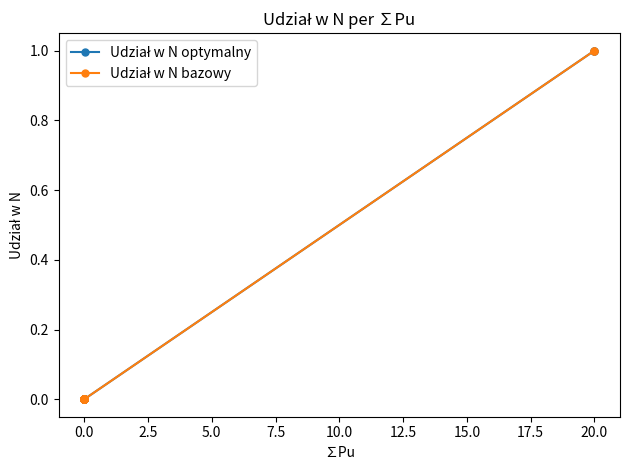

What is the maximum value for Udział w N bazowy?

1